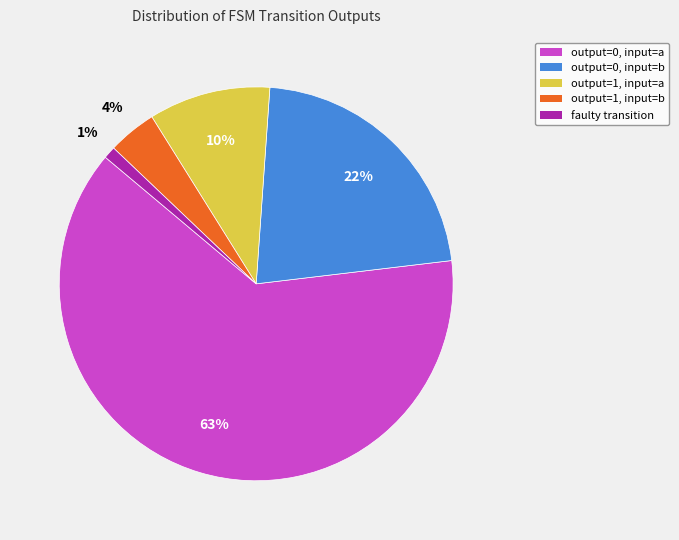

What percentage is the output=1, input=a slice, to the nearest percent?

10%